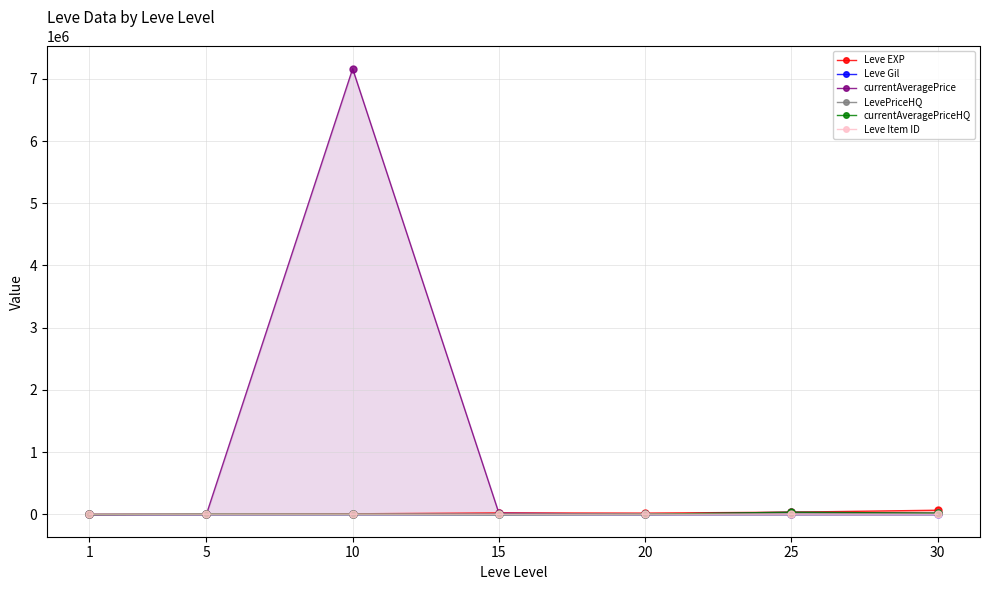

True or false: currentAveragePriceHQ and Leve Gil intersect in this chart.

True